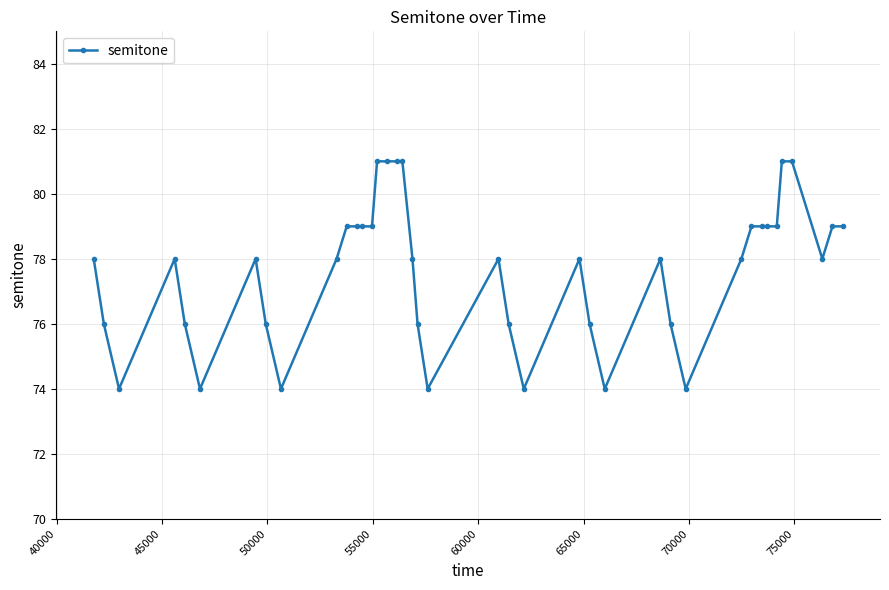

What is the value of the 33rd point from the left?

79